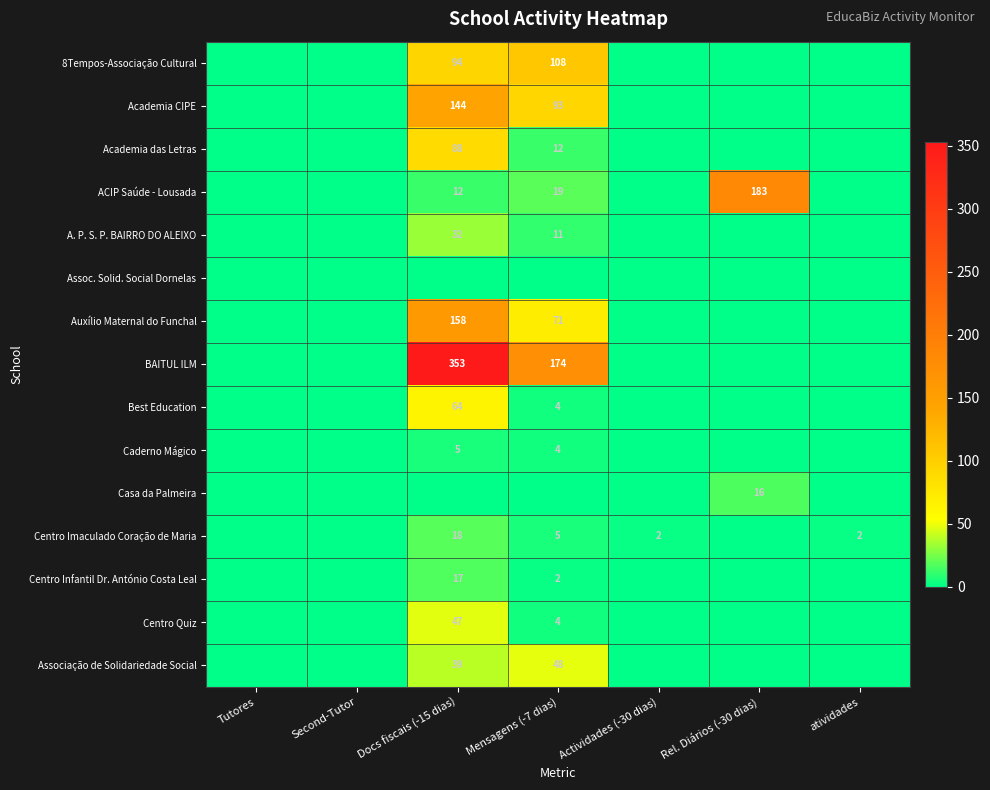

The Auxílio Maternal do Funchal series shows 235 at Docs fiscais (-15 dias). True or false?

False